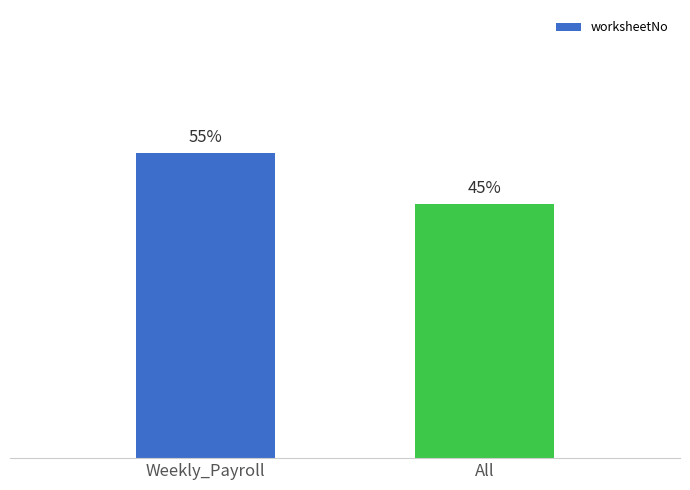

What is the approximate value at Weekly_Payroll?

54.5